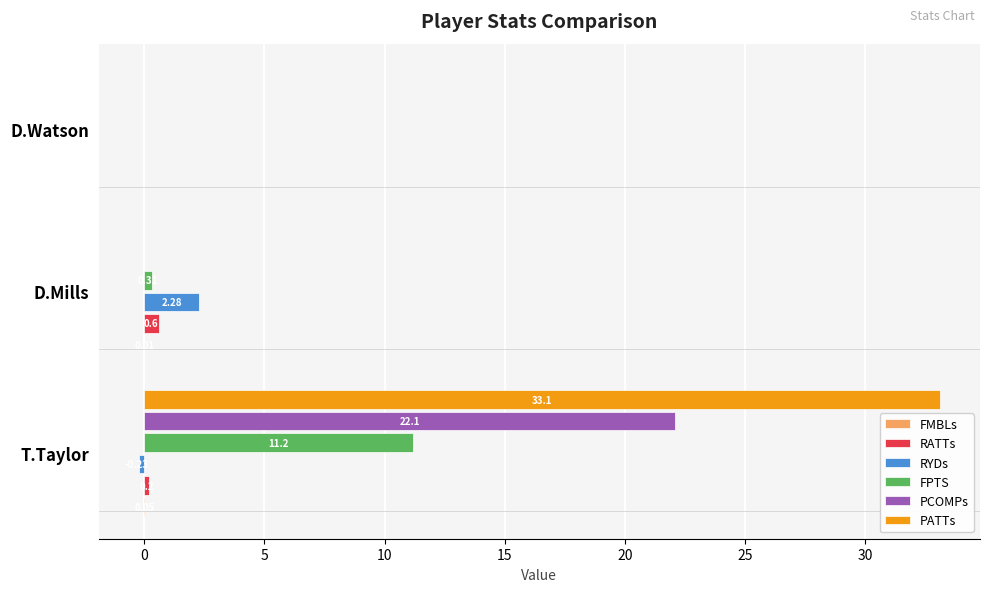

Where is RATTs nearest to the value 0?

D.Watson